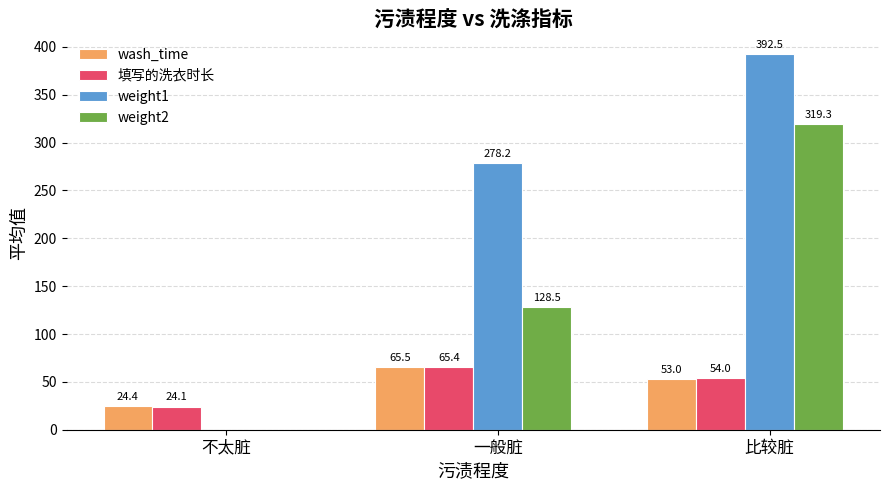

Are the bars grouped side by side (vs. stacked)?

Yes